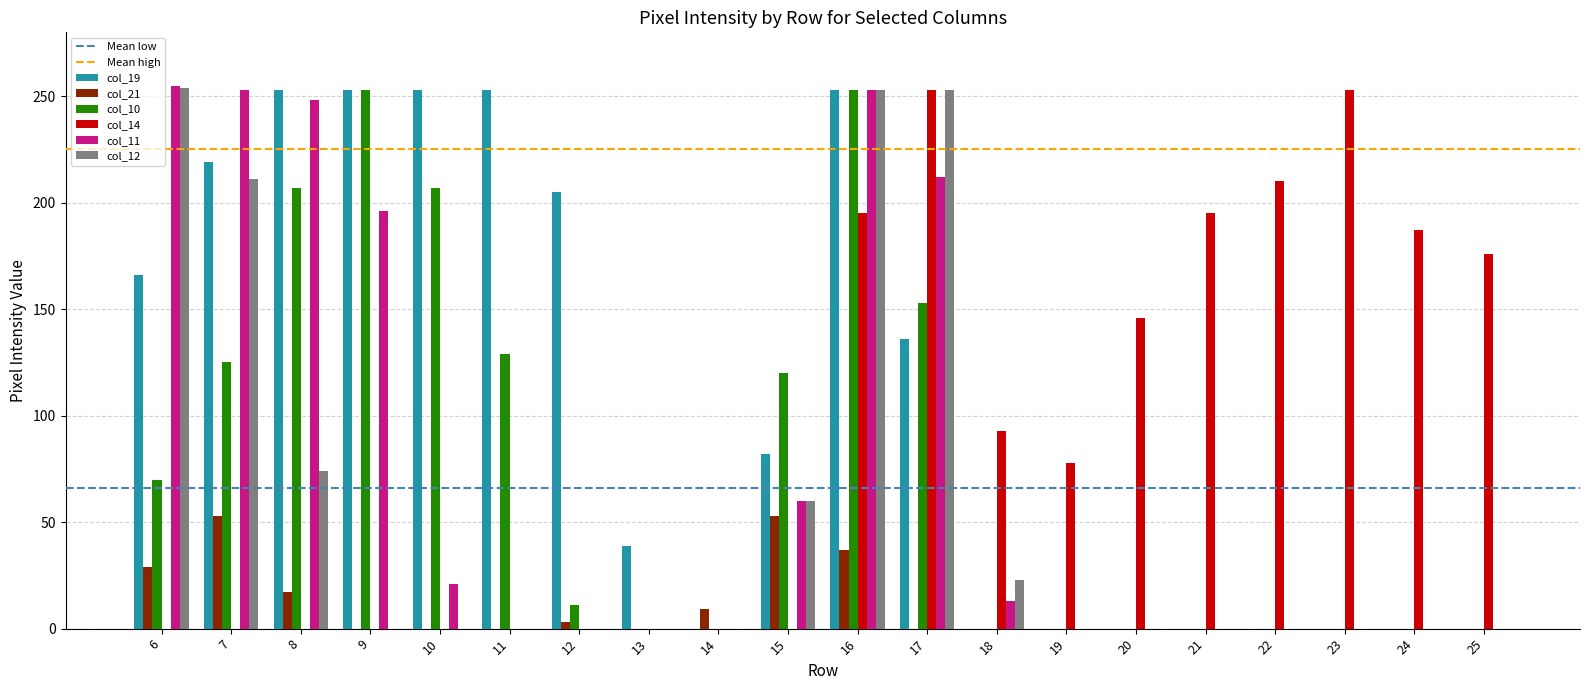

True or false: col_21 has a value of 9 at 14.

True